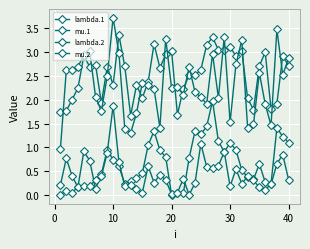

How many distinct data groups are displayed?

4